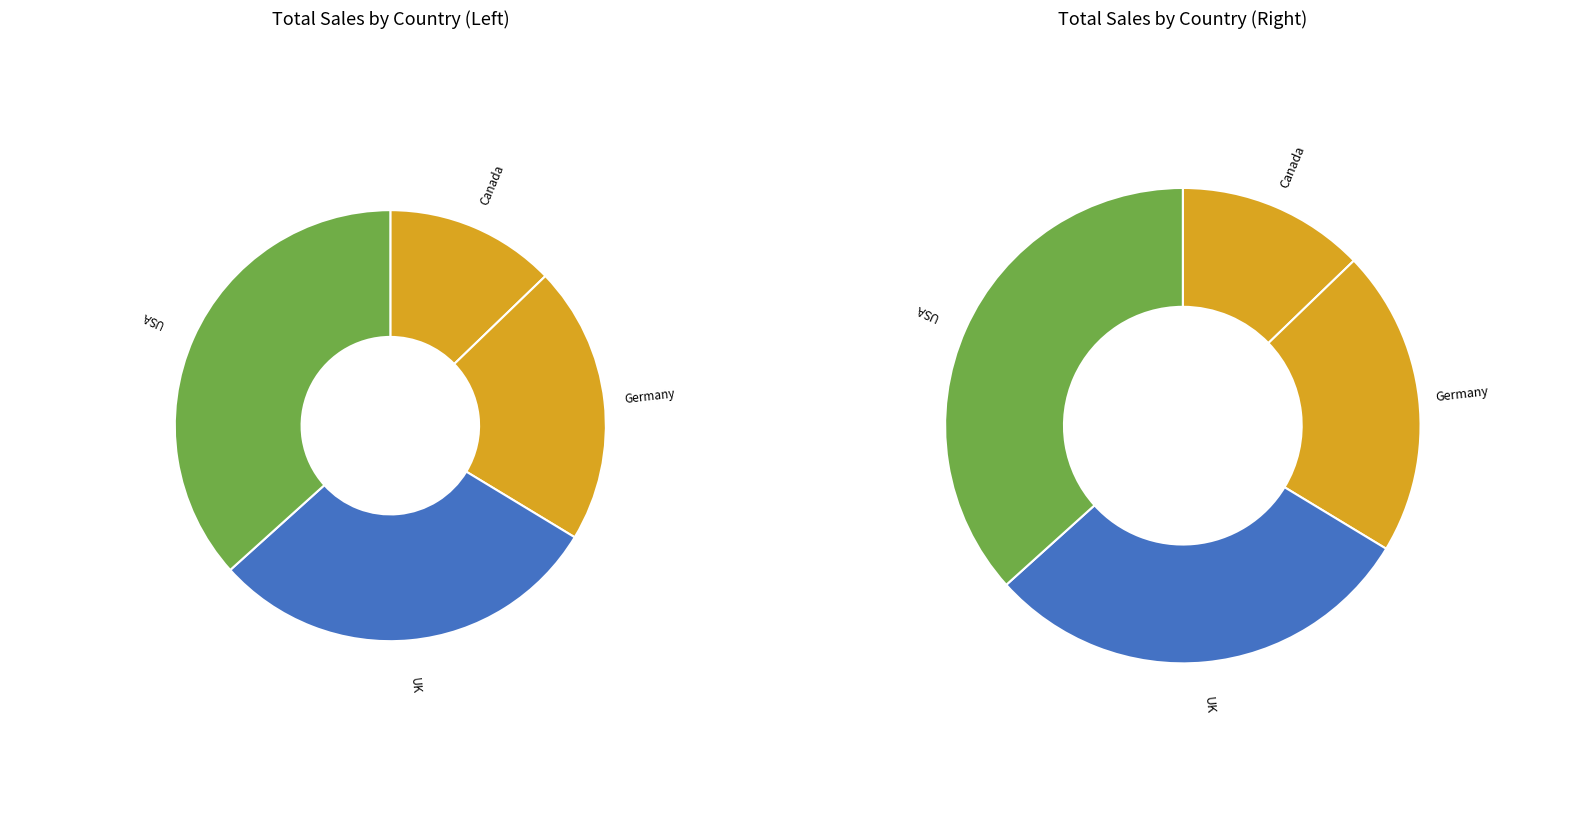

To the nearest percent, what is the difference between the Canada and Germany slice percentages?

8%